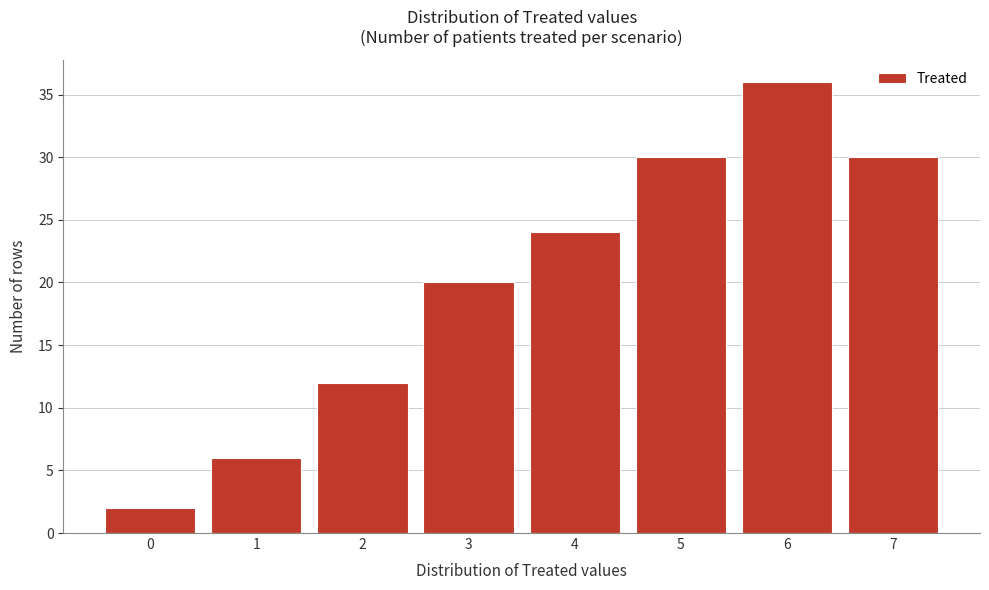

Reading left to right, extract all data points from this chart.

2	6	12	20	24	30	36	30